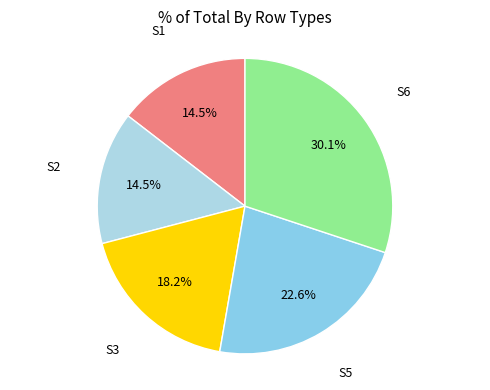

How many segments does this pie chart have?

5